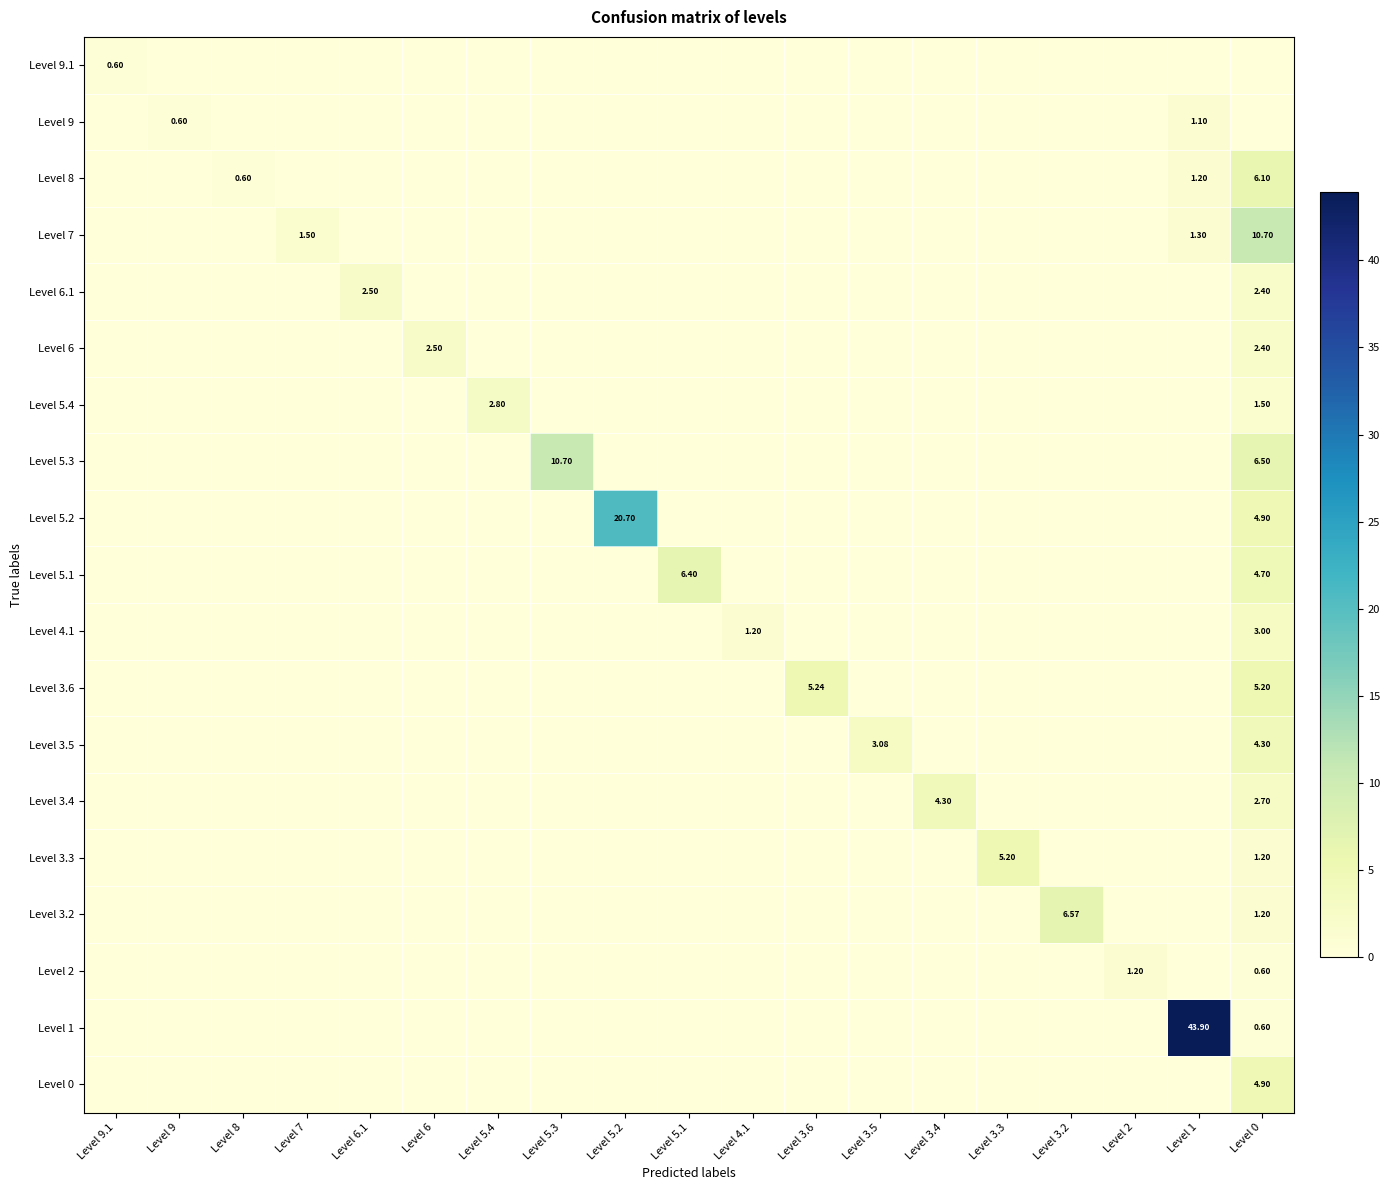

Is it true that Level 3.5 equals 4.4 at Level 3.5?

False